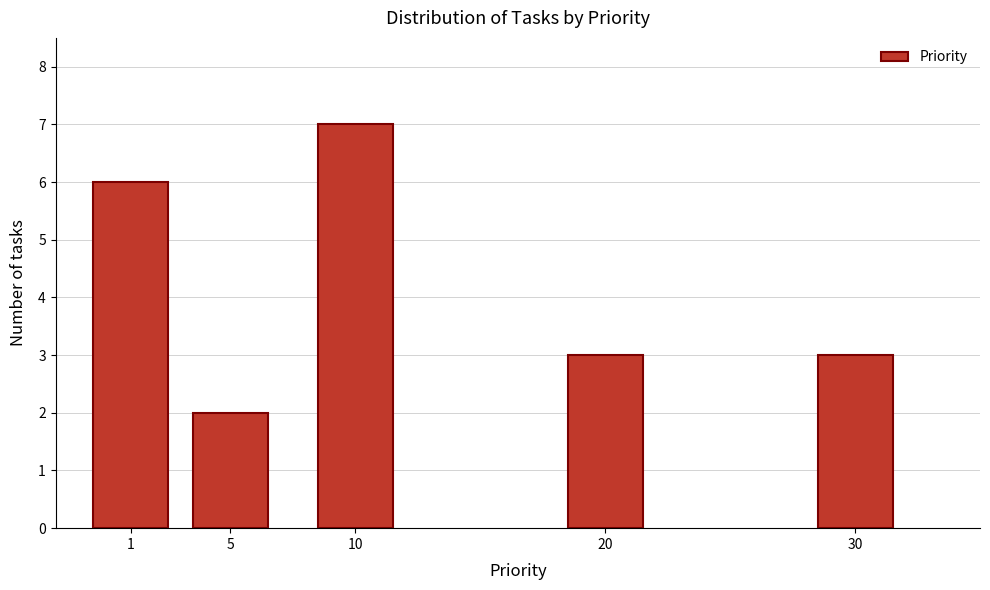

Reading left to right, transcribe all the data shown in this chart.

6	2	7	3	3